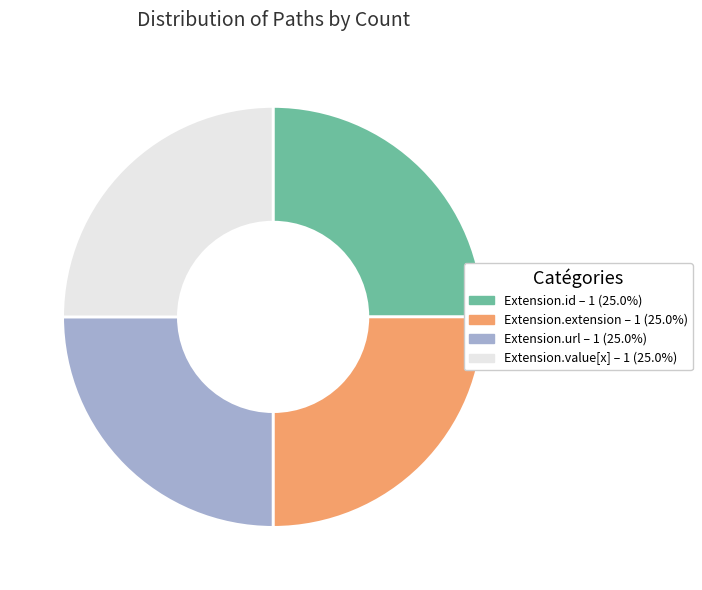

Is there a majority slice in this chart?

No